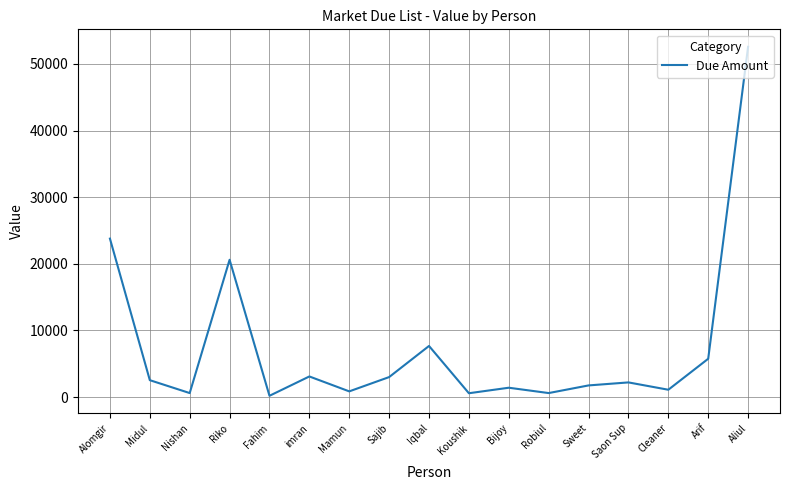

Which category has the highest value across all series?

Aliul